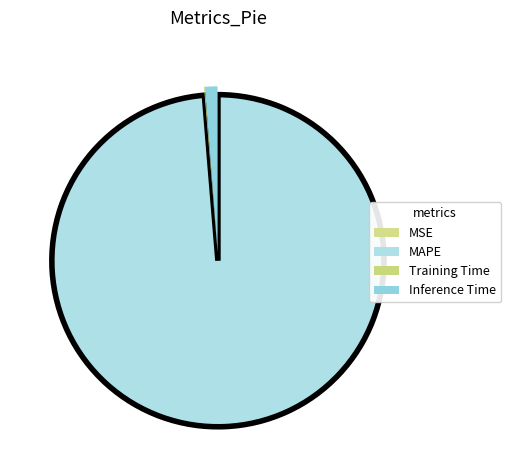

Is there any slice that represents more than half of the pie?

Yes